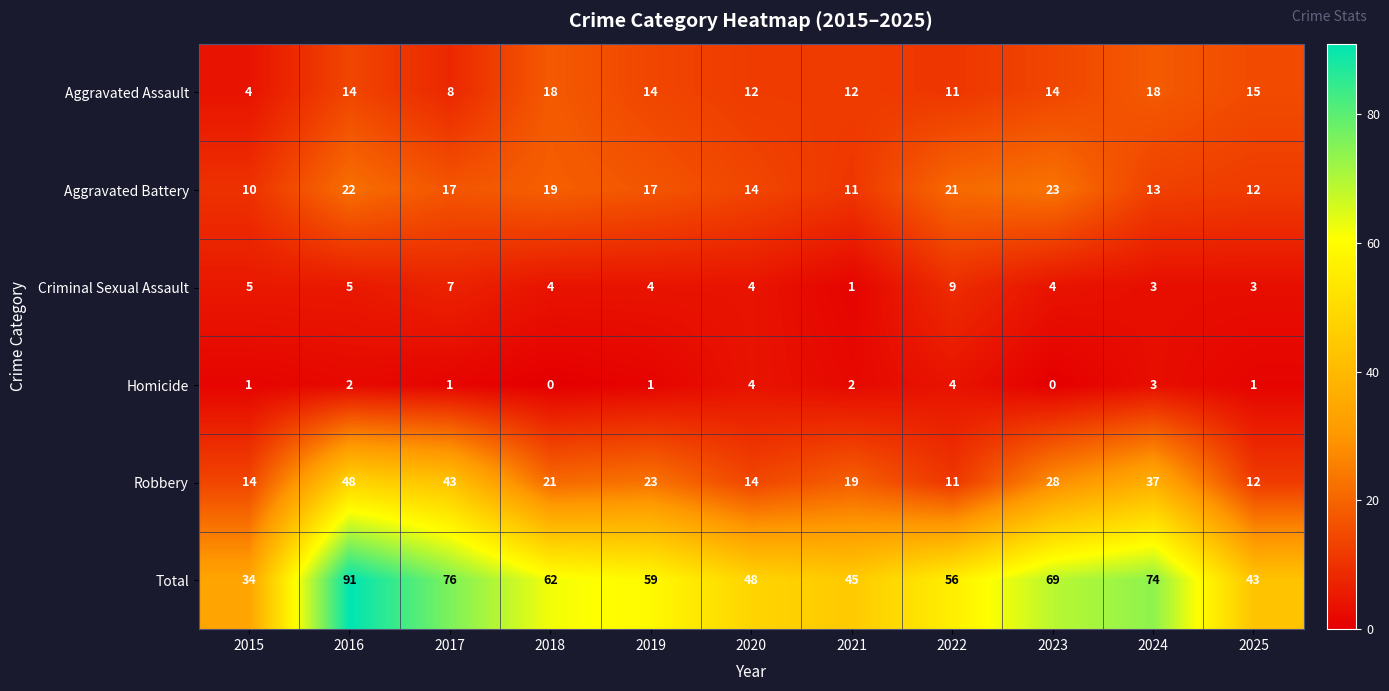

Which category has the highest value across all series?

2016